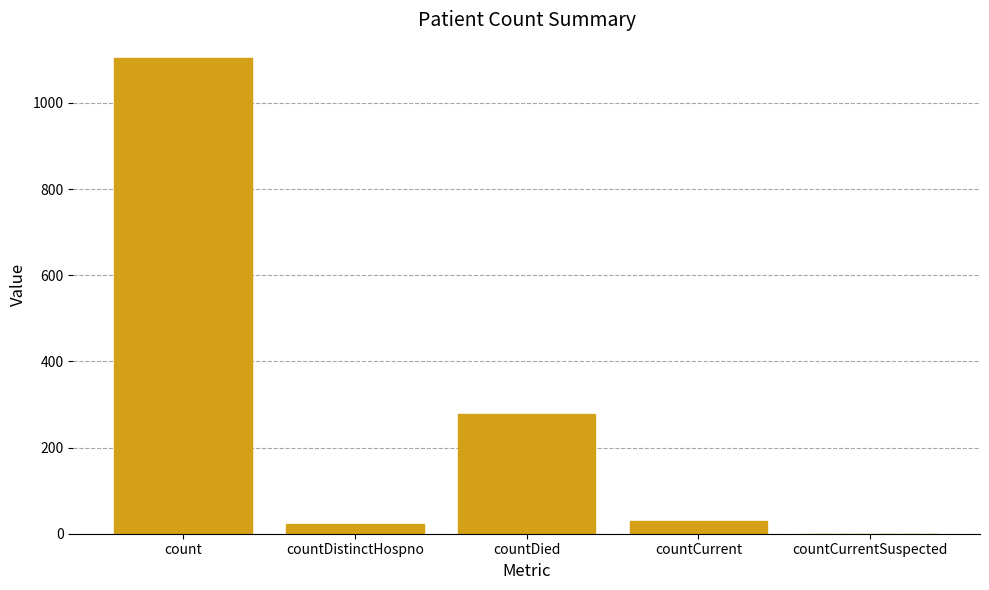

Is it true that the value at count is 1104?

True